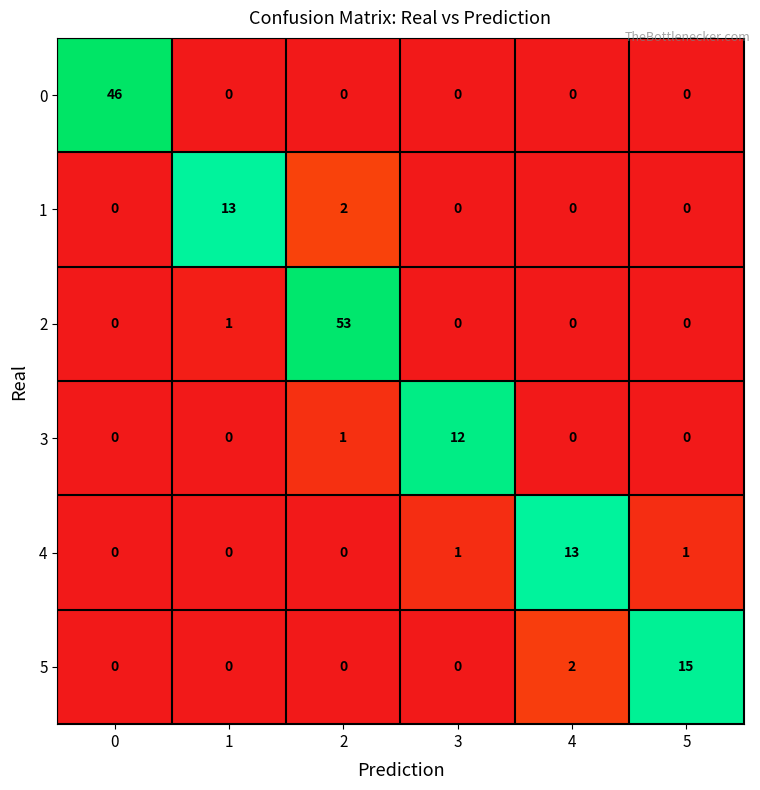

The 2 series shows 0 at 3. True or false?

True